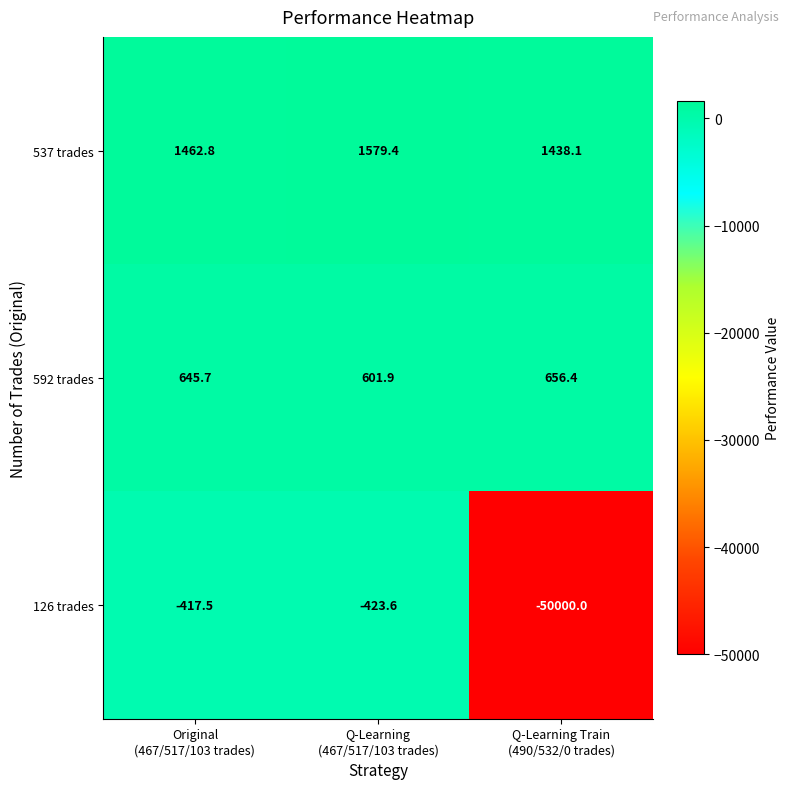

Reading right to left, what are all the values shown in this chart?

537 trades: 1438.1	1579.4	1462.8
592 trades: 656.4	601.9	645.7
126 trades: -50000.0	-423.6	-417.5